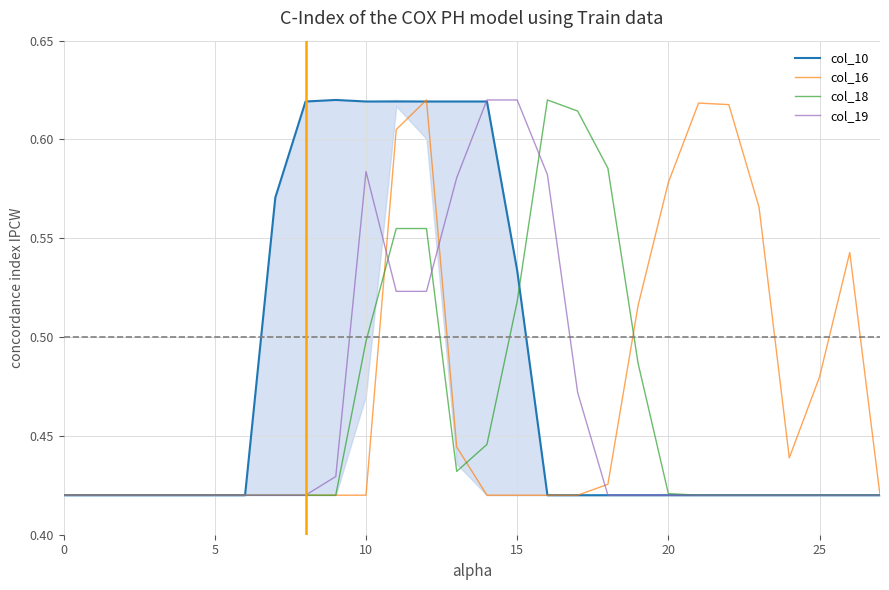

In col_10, how many points are higher than both neighbors (excluding endpoints)?

1